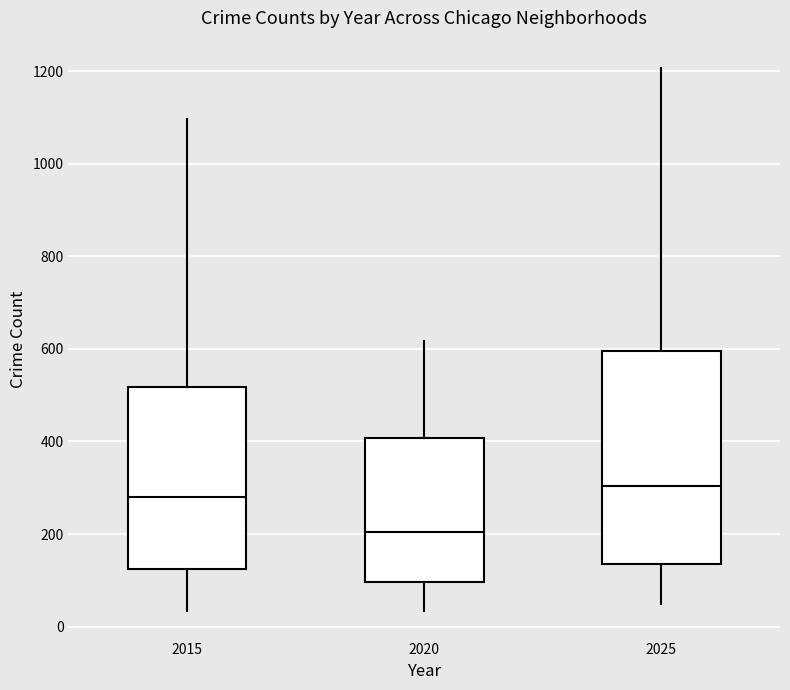

Comparing the boxes themselves (not the whiskers), which one is the tallest?

2025